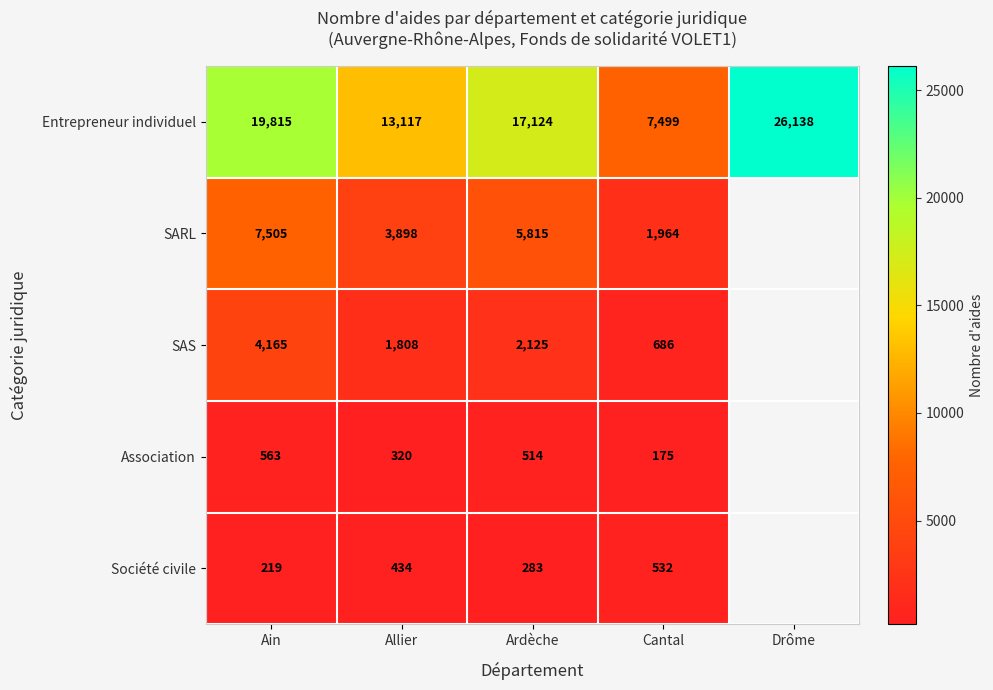

Which category has the lowest value across all series?

Cantal